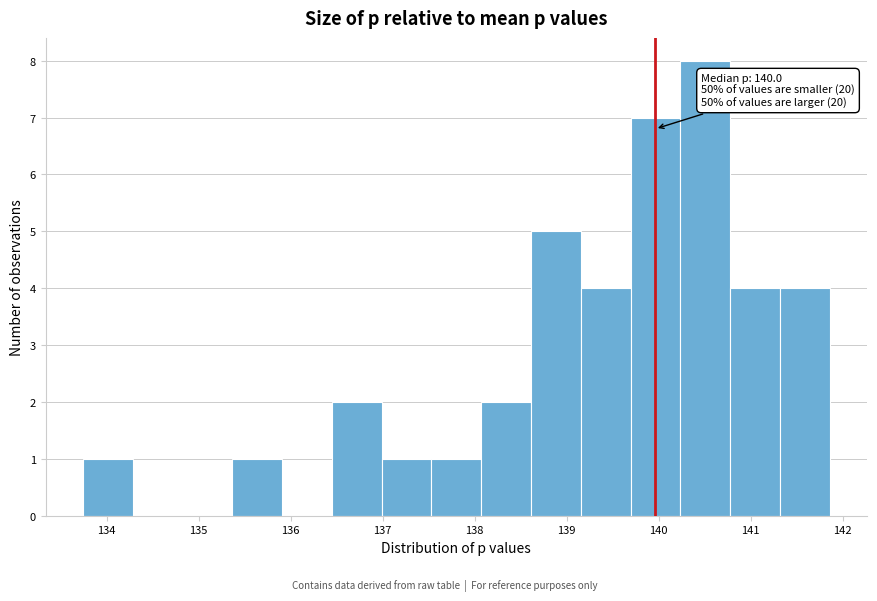

Over which range of the x-axis is the bar tallest?

140.2 to 140.8